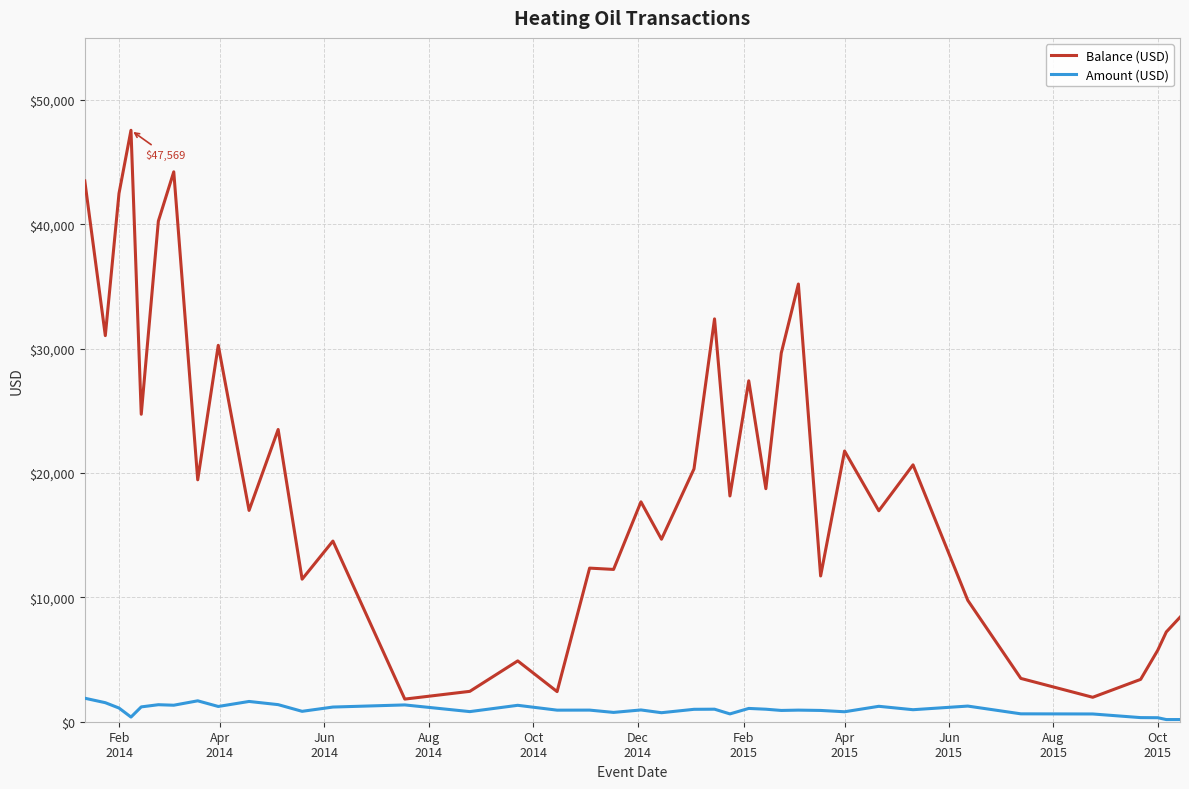

What is the sum of all Amount (USD) values?

38466.4